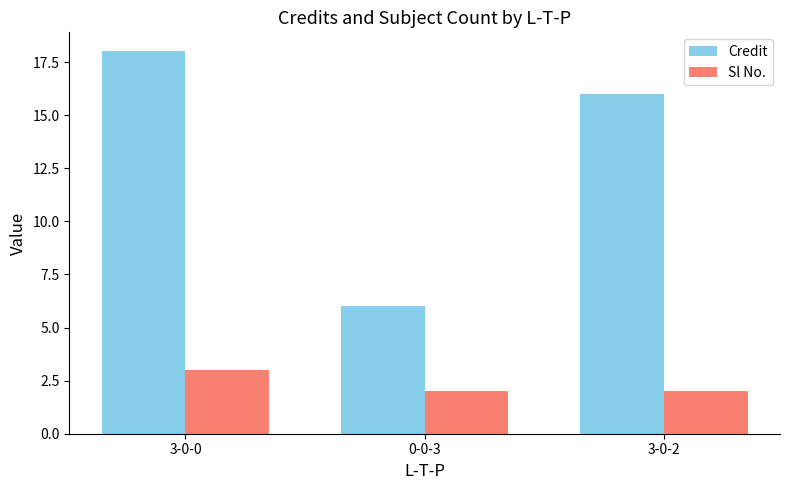

The value of Credit at 3-0-2 is 27. True or false?

False